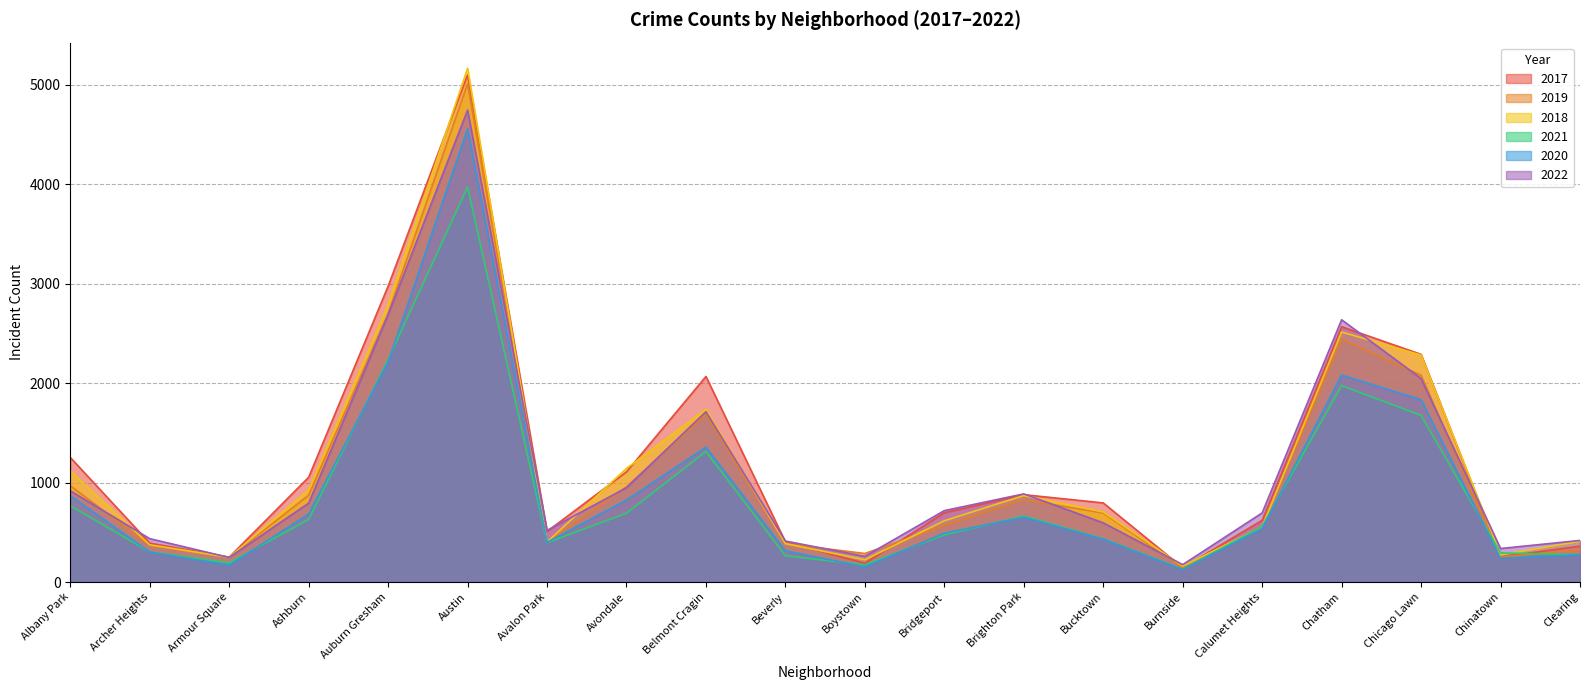

Reading left to right, list all the values displayed in this chart.

2017: Albany Park=1252	Archer Heights=391	Armour Square=250	Ashburn=1053	Auburn Gresham=2973	Austin=5096	Avalon Park=508	Avondale=1107	Belmont Cragin=2066	Beverly=404	Boystown=188	Bridgeport=697	Brighton Park=878	Bucktown=795	Burnside=145	Calumet Heights=620	Chatham=2566	Chicago Lawn=2288	Chinatown=253	Clearing=360
2019: Albany Park=968	Archer Heights=368	Armour Square=249	Ashburn=872	Auburn Gresham=2700	Austin=5008	Avalon Park=405	Avondale=957	Belmont Cragin=1687	Beverly=385	Boystown=287	Bridgeport=568	Brighton Park=828	Bucktown=694	Burnside=142	Calumet Heights=561	Chatham=2441	Chicago Lawn=2078	Chinatown=253	Clearing=322
2018: Albany Park=1117	Archer Heights=374	Armour Square=248	Ashburn=924	Auburn Gresham=2787	Austin=5163	Avalon Park=401	Avondale=1142	Belmont Cragin=1736	Beverly=386	Boystown=224	Bridgeport=616	Brighton Park=869	Bucktown=704	Burnside=160	Calumet Heights=554	Chatham=2513	Chicago Lawn=2281	Chinatown=273	Clearing=409
2021: Albany Park=767	Archer Heights=303	Armour Square=193	Ashburn=629	Auburn Gresham=2237	Austin=3970	Avalon Park=395	Avondale=692	Belmont Cragin=1312	Beverly=264	Boystown=173	Bridgeport=474	Brighton Park=664	Bucktown=435	Burnside=130	Calumet Heights=559	Chatham=1974	Chicago Lawn=1675	Chinatown=293	Clearing=274
2020: Albany Park=868	Archer Heights=302	Armour Square=169	Ashburn=684	Auburn Gresham=2212	Austin=4556	Avalon Park=399	Avondale=824	Belmont Cragin=1356	Beverly=314	Boystown=153	Bridgeport=491	Brighton Park=652	Bucktown=431	Burnside=126	Calumet Heights=538	Chatham=2080	Chicago Lawn=1833	Chinatown=238	Clearing=274
2022: Albany Park=917	Archer Heights=436	Armour Square=247	Ashburn=793	Auburn Gresham=2685	Austin=4743	Avalon Park=519	Avondale=948	Belmont Cragin=1712	Beverly=412	Boystown=258	Bridgeport=718	Brighton Park=886	Bucktown=595	Burnside=175	Calumet Heights=695	Chatham=2636	Chicago Lawn=2045	Chinatown=337	Clearing=418